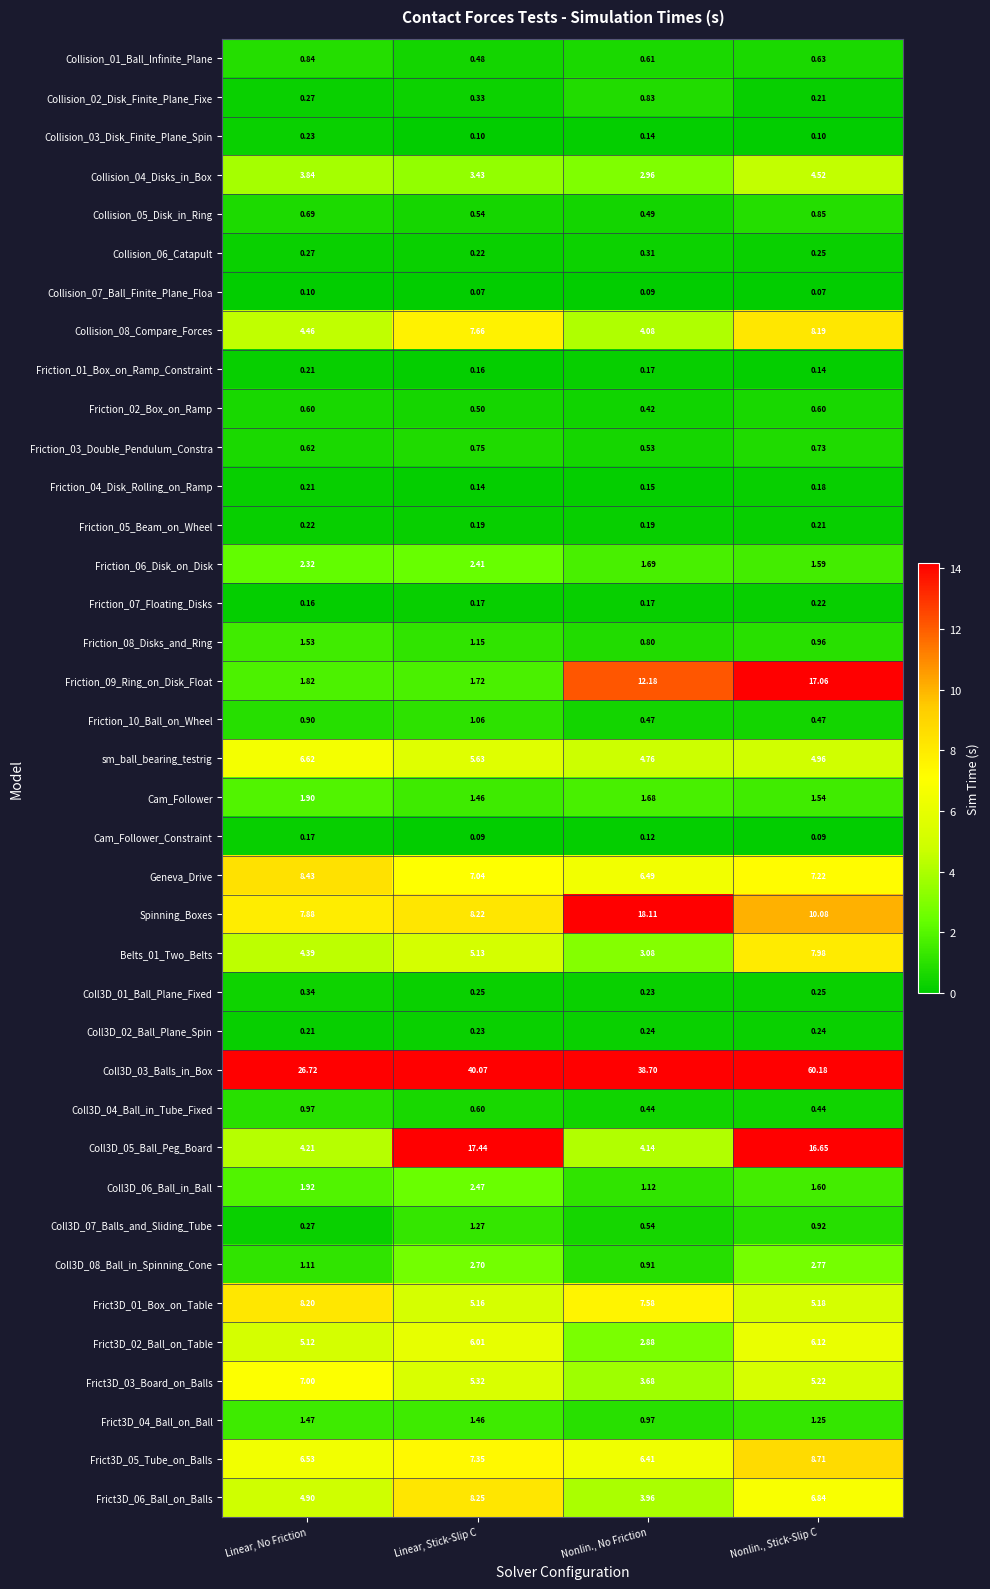

Which category has the lowest value in the Frict3D_02_Ball_on_Table series?

Nonlin., No Friction